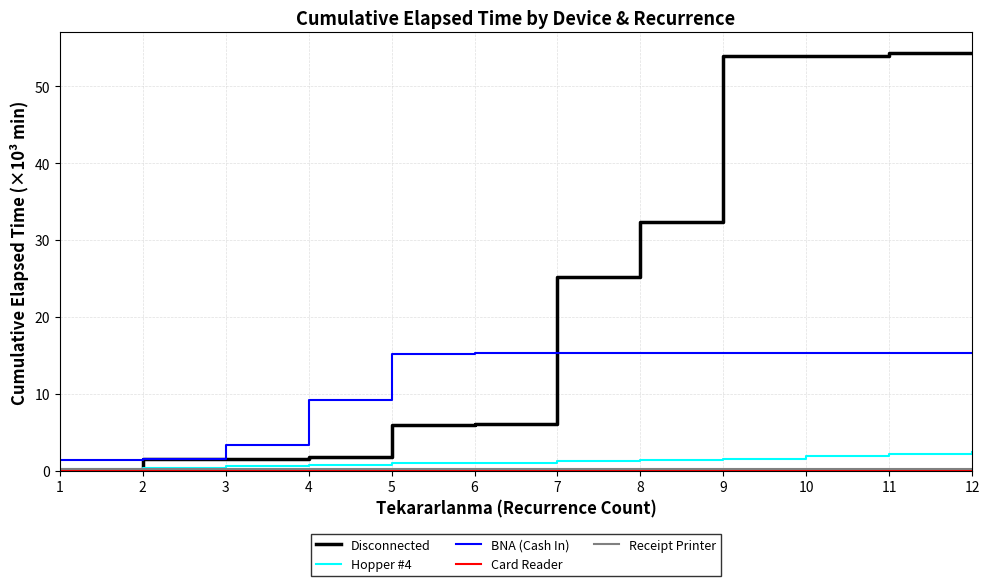

What is the minimum value for BNA (Cash In)?

1.4